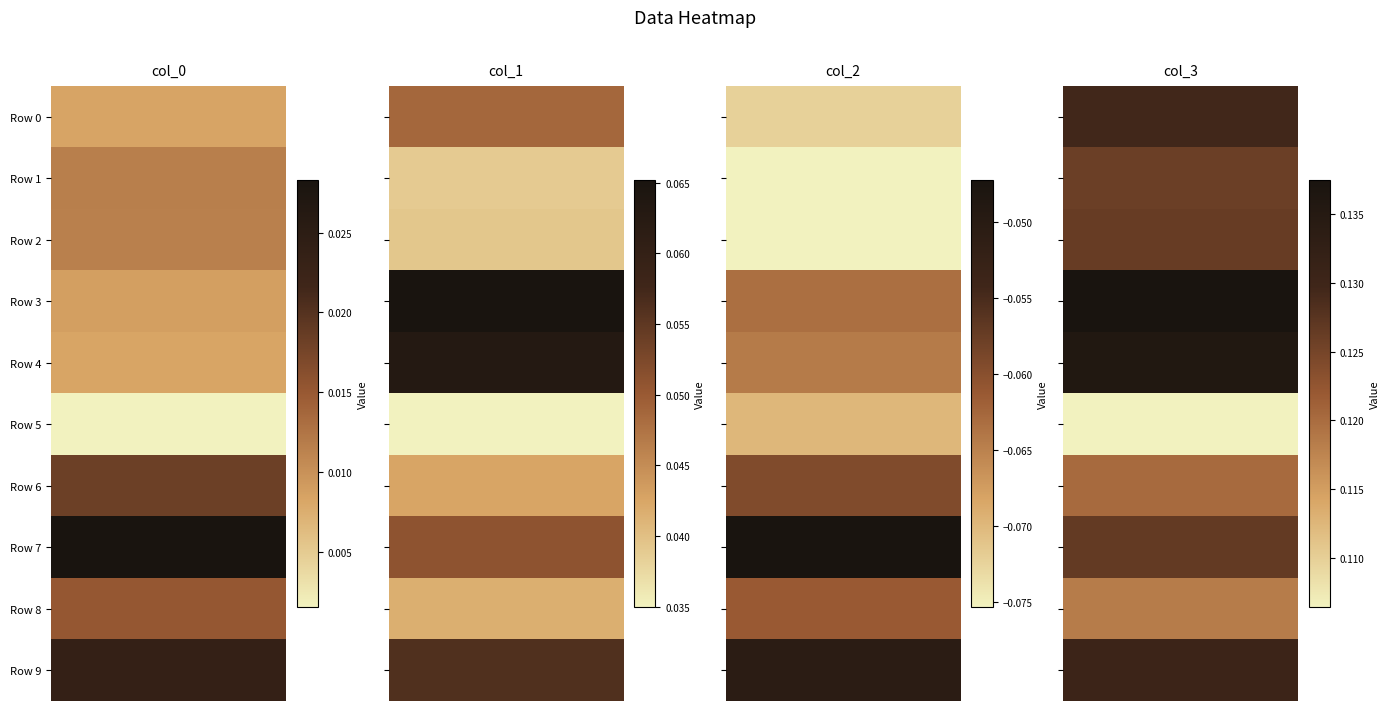

Reading left to right, transcribe all the data shown in this chart.

col_0: 0=0.0	1=0.0	2=0.0	3=0.0	4=0.0	5=0.0	6=0.0	7=0.0	8=0.0	9=0.0
col_1: 0=0.0	1=0.0	2=0.0	3=0.1	4=0.1	5=0.0	6=0.0	7=0.1	8=0.0	9=0.1
col_2: 0=-0.1	1=-0.1	2=-0.1	3=-0.1	4=-0.1	5=-0.1	6=-0.1	7=-0.0	8=-0.1	9=-0.1
col_3: 0=0.1	1=0.1	2=0.1	3=0.1	4=0.1	5=0.1	6=0.1	7=0.1	8=0.1	9=0.1